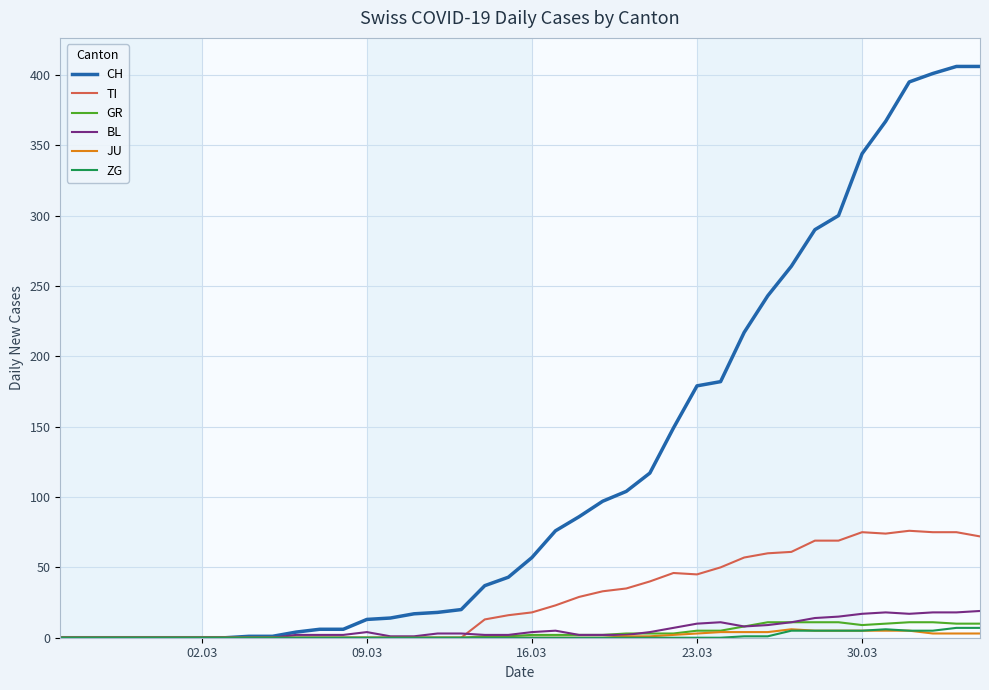

What is the greatest value displayed?

406